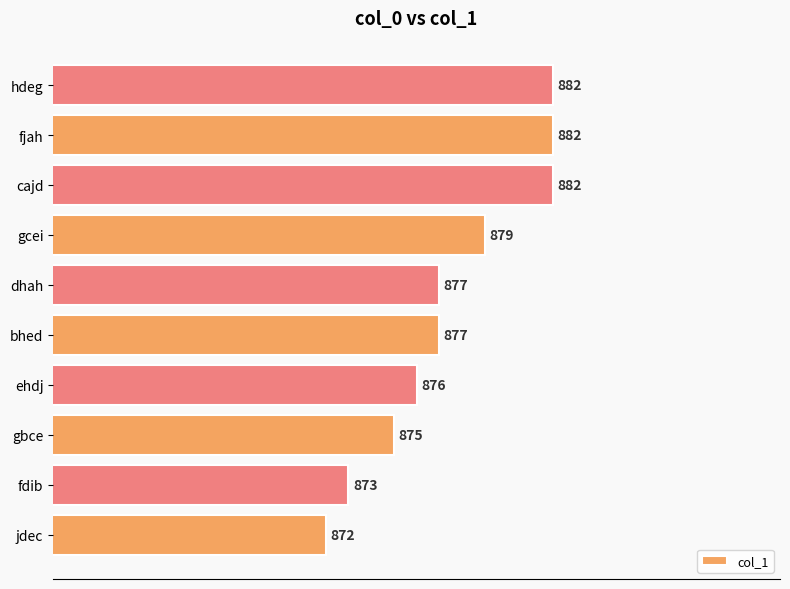

Reading bottom to top, extract all data points from this chart.

872	873	875	876	877	877	879	882	882	882